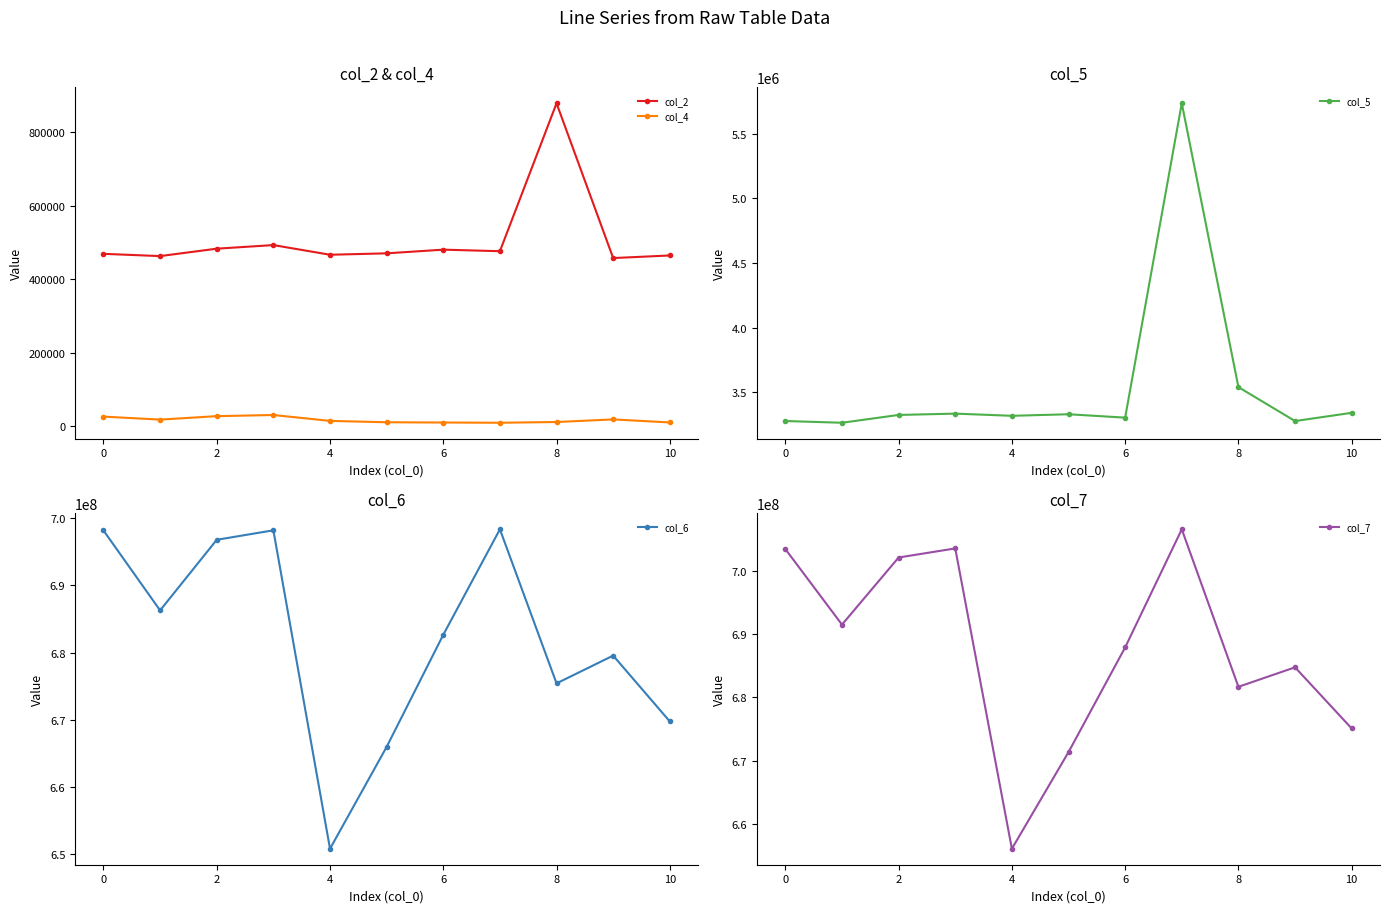

Which series has the largest total across all categories?

col_7